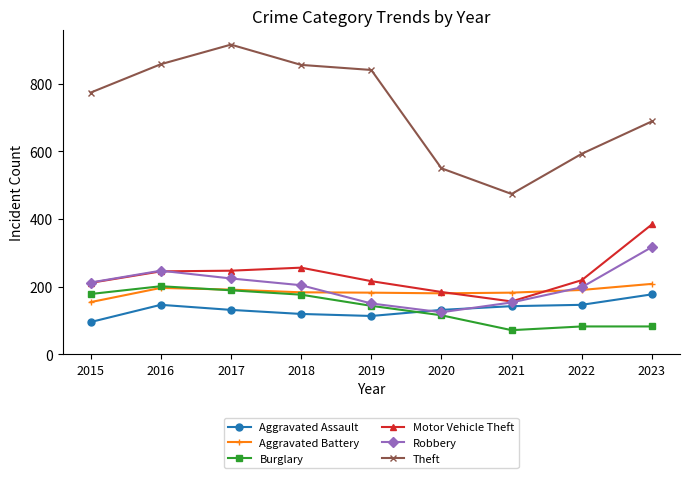

How many lines are shown in the chart?

6